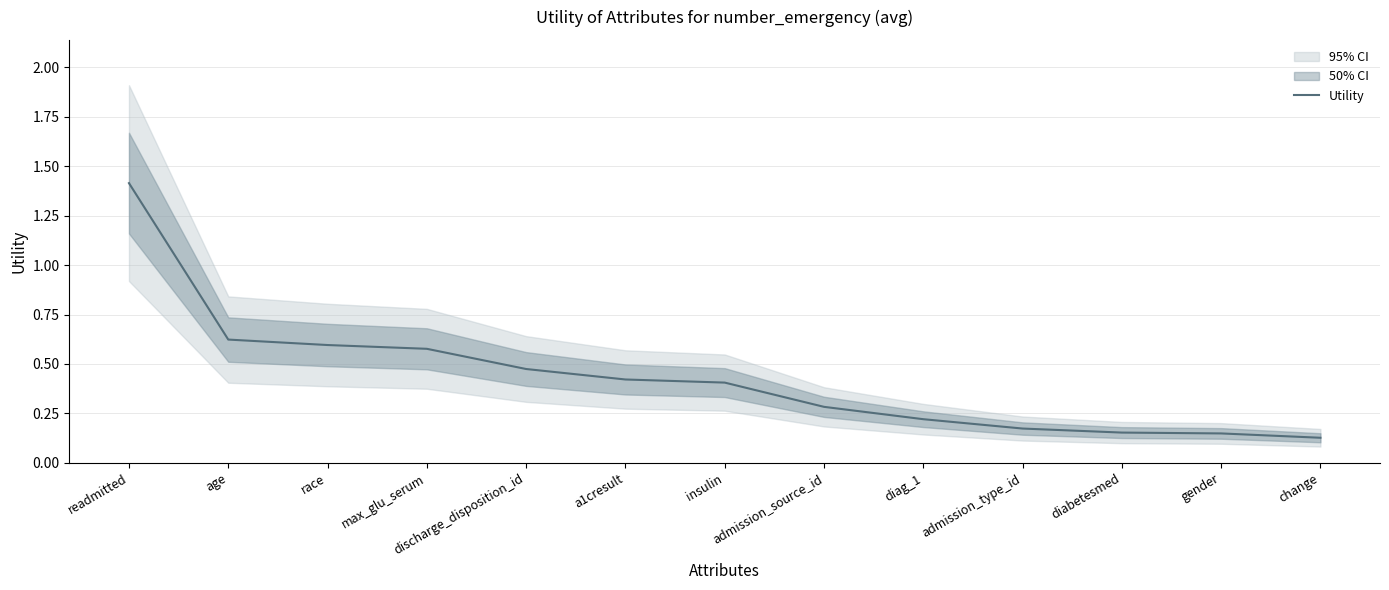

Reading left to right, extract all data points from this chart.

readmitted=1.4	age=0.6	race=0.6	max_glu_serum=0.6	discharge_disposition_id=0.5	a1cresult=0.4	insulin=0.4	admission_source_id=0.3	diag_1=0.2	admission_type_id=0.2	diabetesmed=0.2	gender=0.1	change=0.1